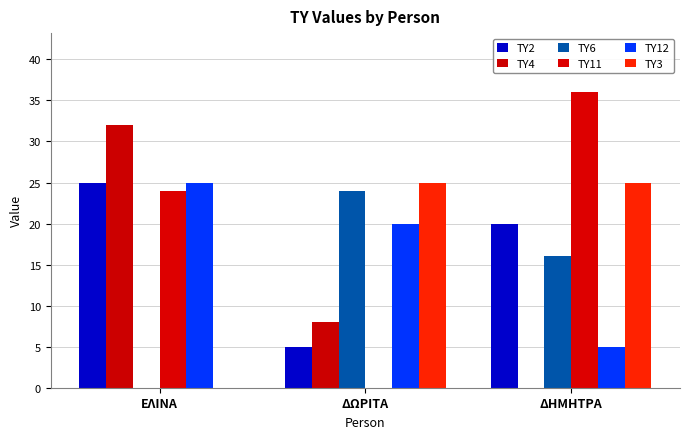

How many values in ΤΥ11 are above zero?

2